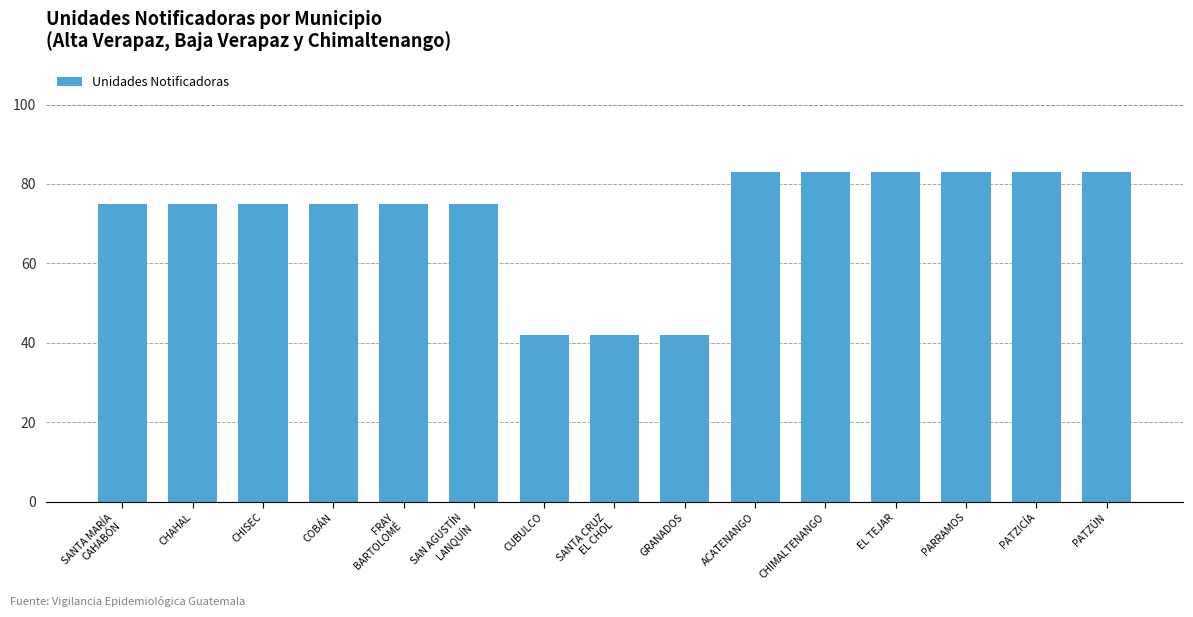

What is the sum of all values?

1074